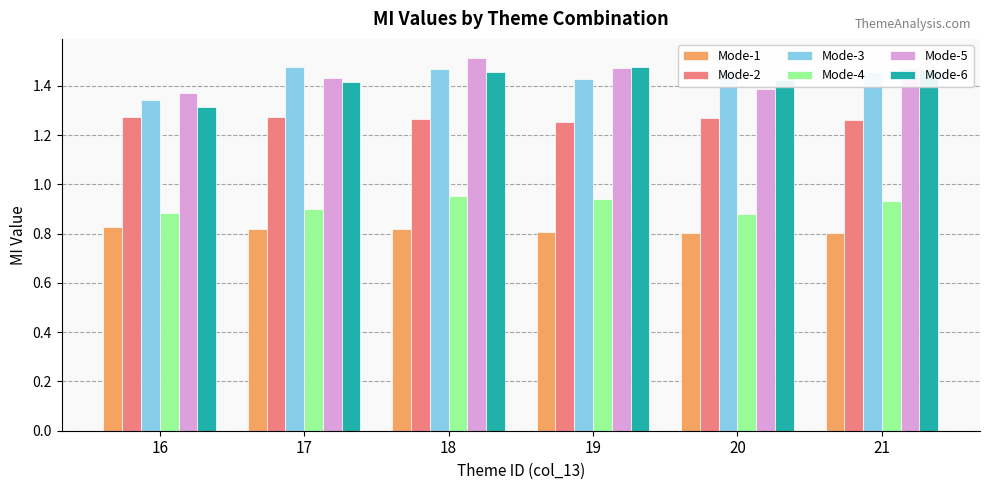

How many Mode-1 values are between 0 and 1?

6